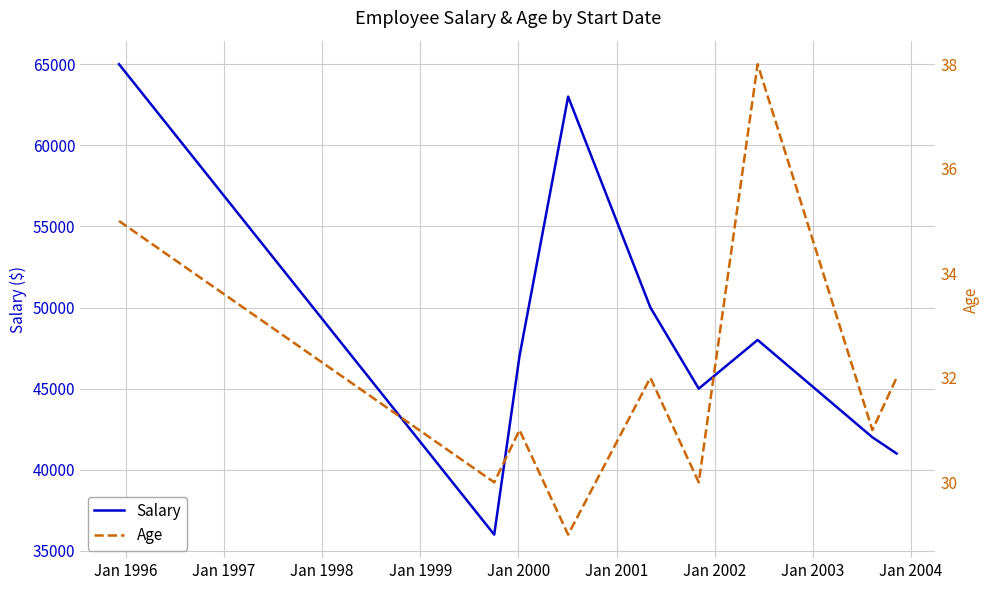

How many lines are shown in the chart?

2